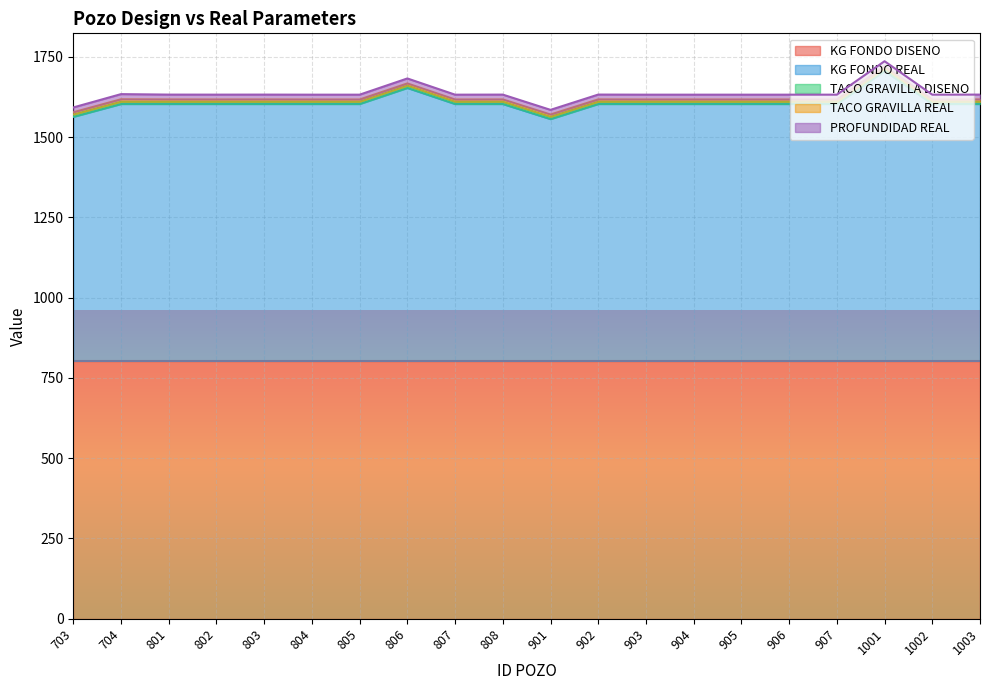

What are all the series names shown in the legend?

KG FONDO DISENO, KG FONDO REAL, TACO GRAVILLA DISENO, TACO GRAVILLA REAL, PROFUNDIDAD REAL